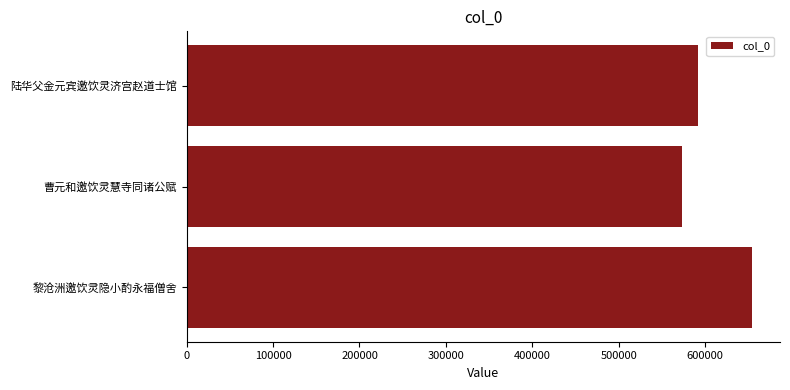

Reading top to bottom, transcribe all the data shown in this chart.

591965	573299	653751